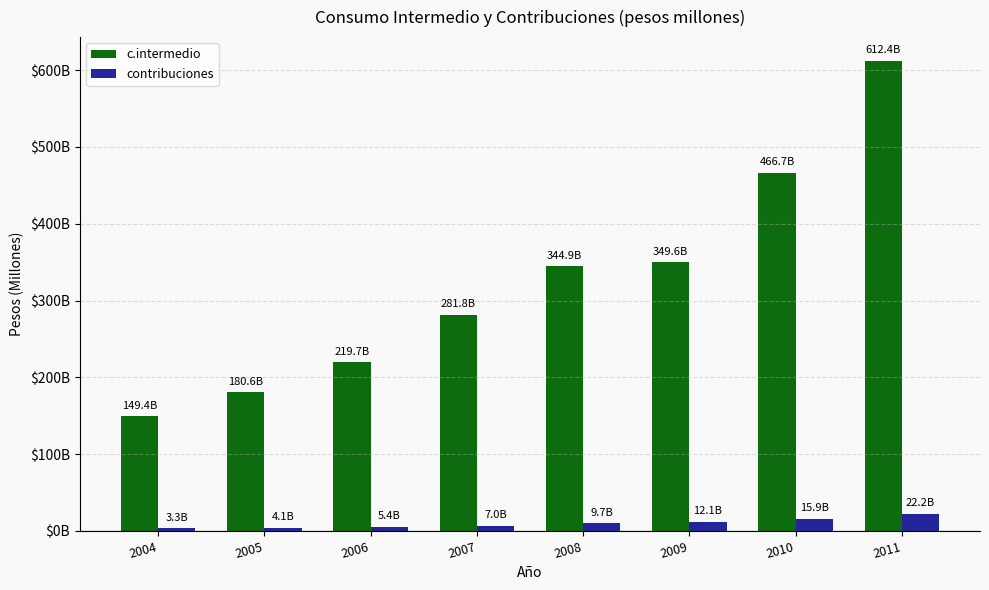

What is the difference between the contribuciones values at 2004 and 2009?

8877.7